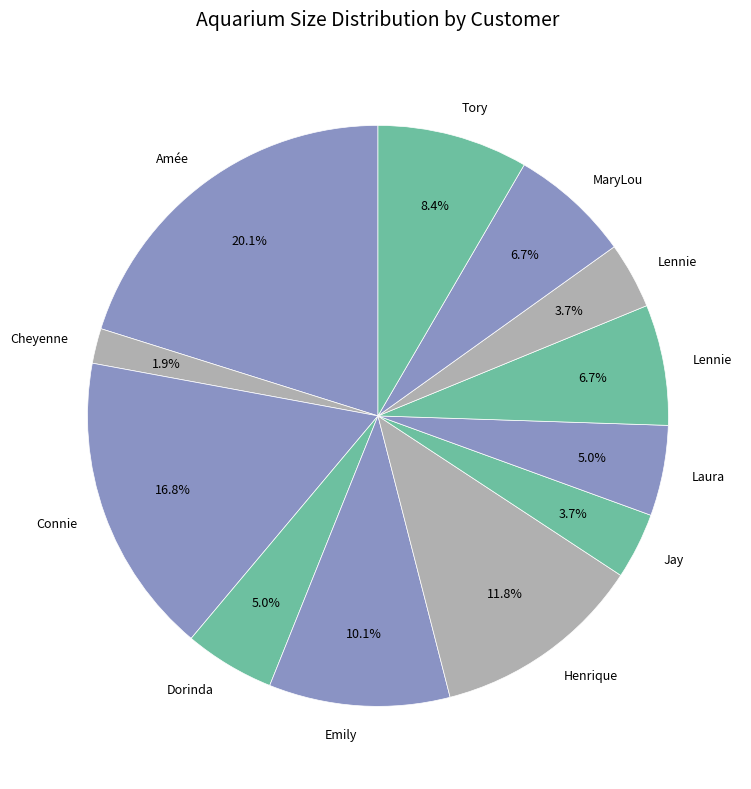

Count the number of slices in the pie.

12